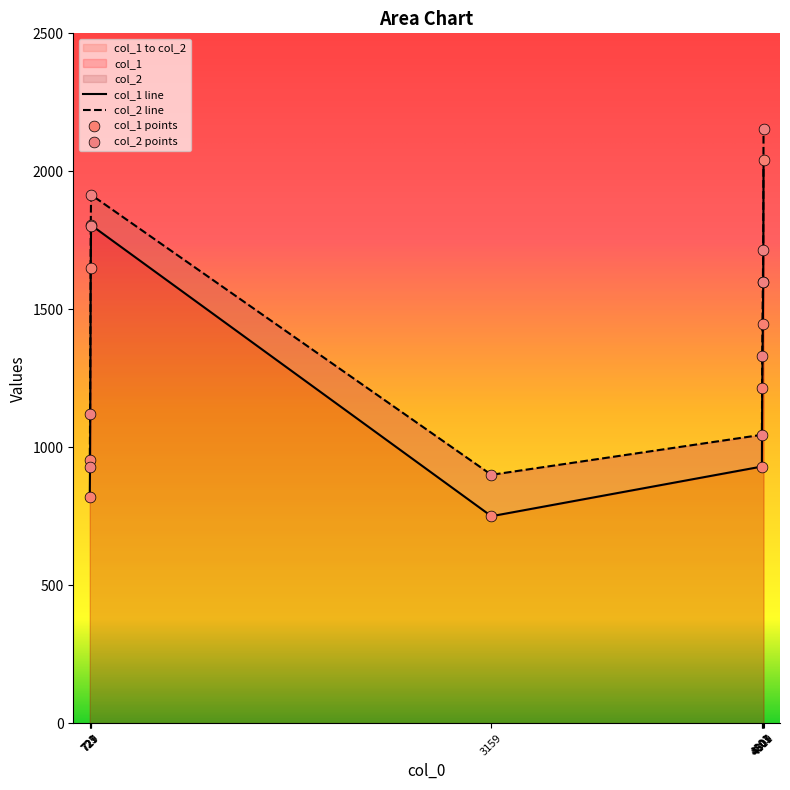

At how many categories does at least one series exceed 1495?

5